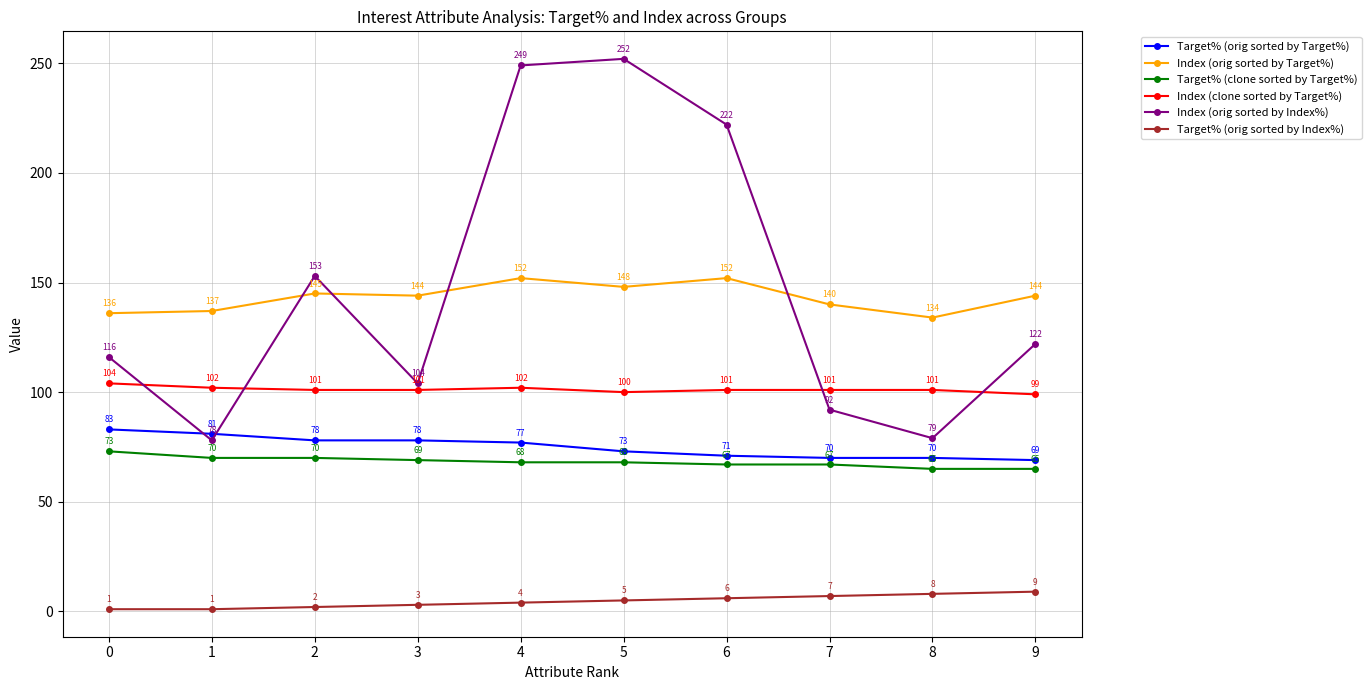

After their last crossing, which series has the higher values: Index (orig sorted by Target%) or Index (orig sorted by Index%)?

Index (orig sorted by Target%)